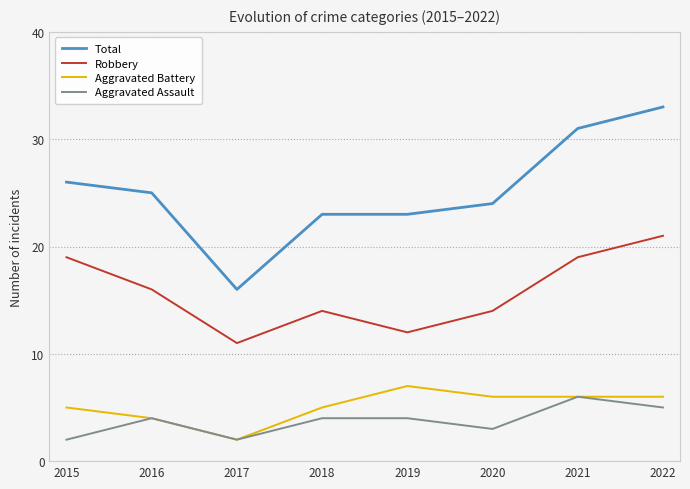

At which category is the sum across all series the highest?

2022